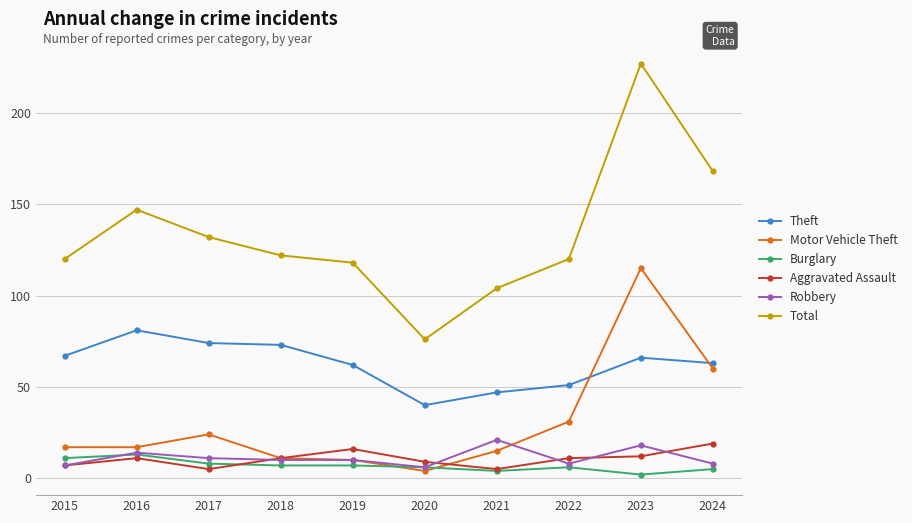

True or false: Total has a value of 122 at 2018.

True